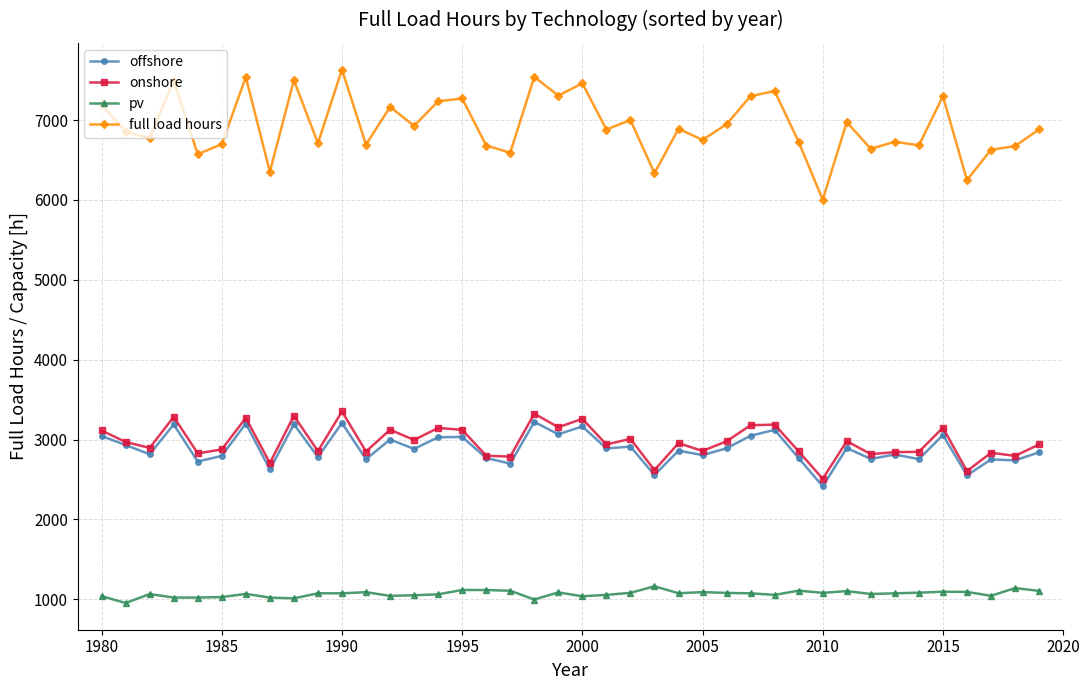

What is the highest value of the onshore series?

3351.4